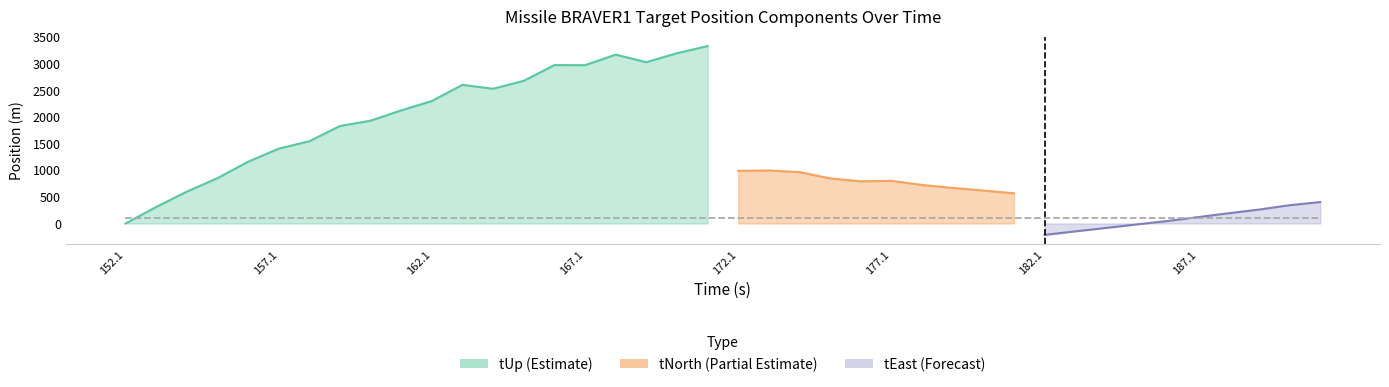

Count the number of categories in the chart.

40